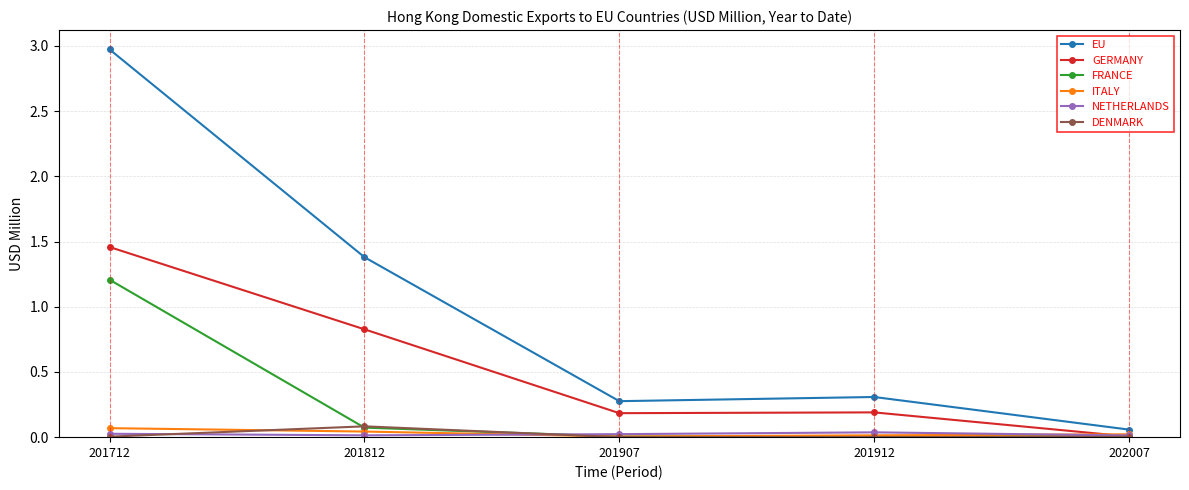

True or false: DENMARK has more than 2 interior local peaks.

False